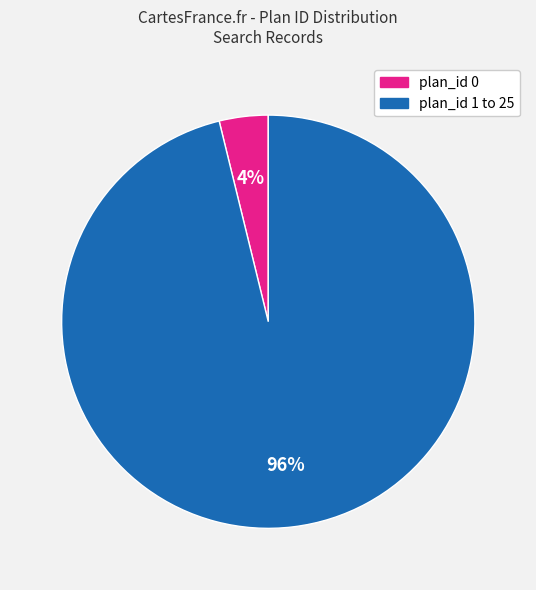

Is there a majority slice in this chart?

Yes